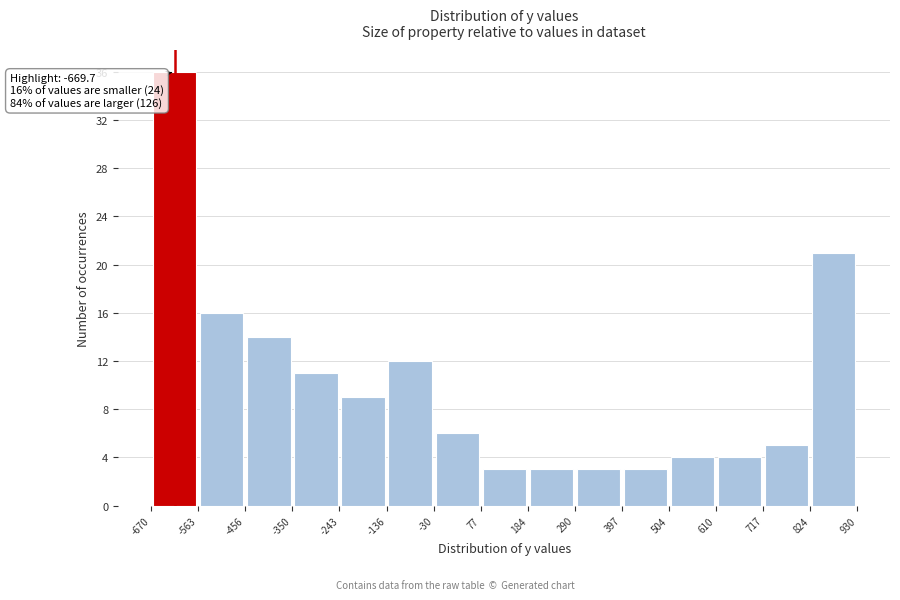

Which range on the x-axis has the tallest bar?

-670 to -563